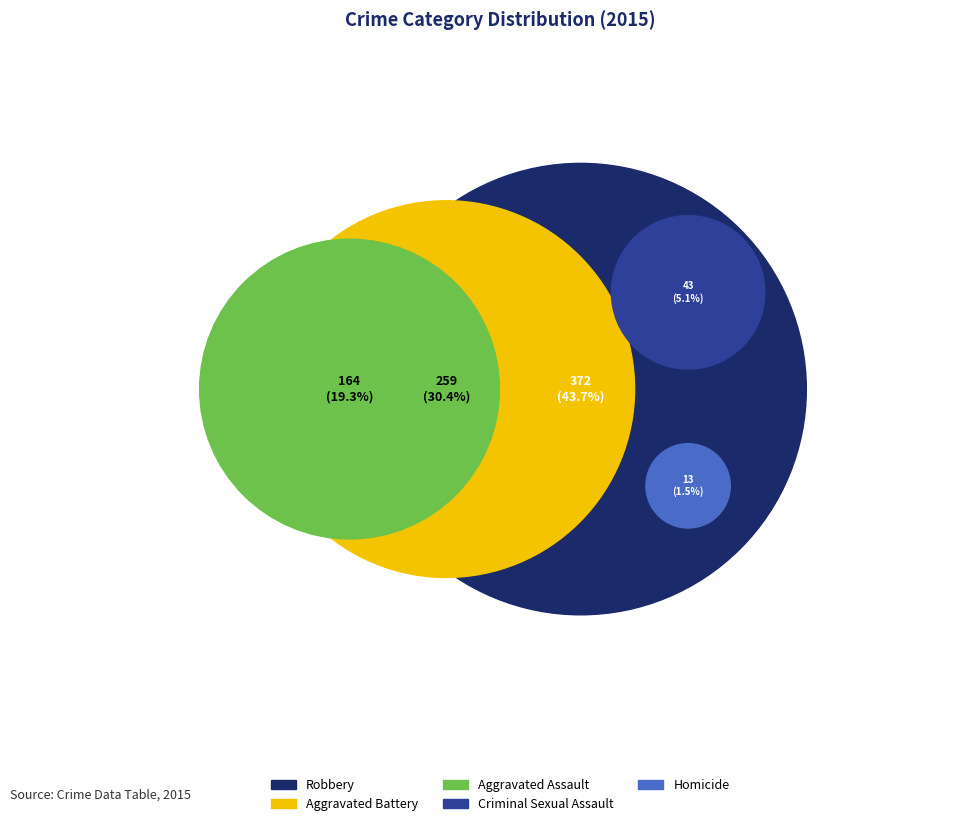

Is there a majority slice in this chart?

No